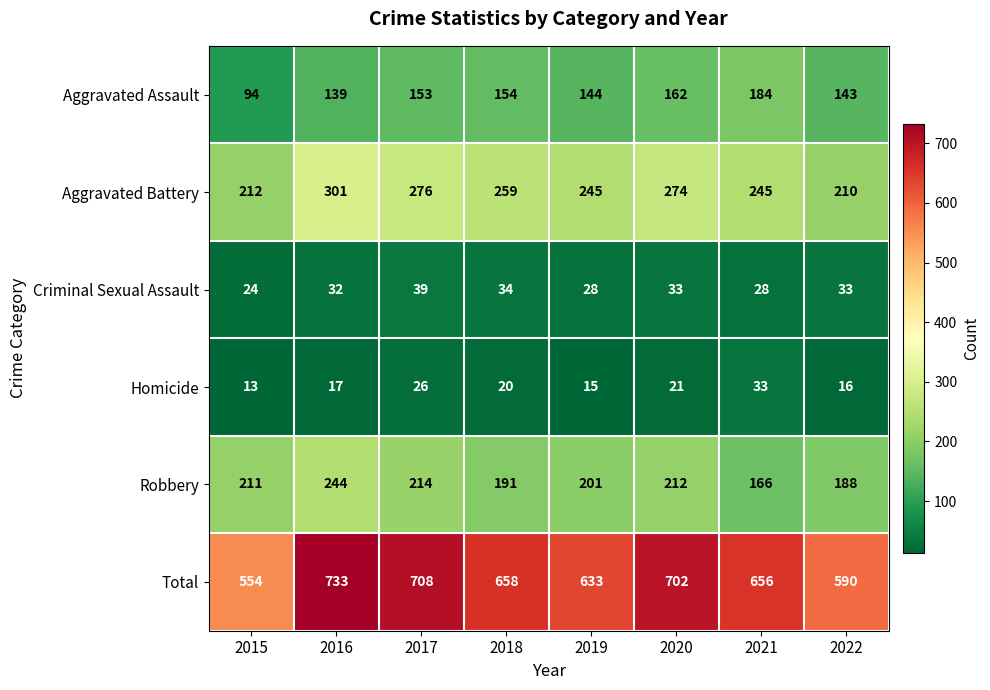

Between 2016 and 2019, which series saw the biggest shift?

Total